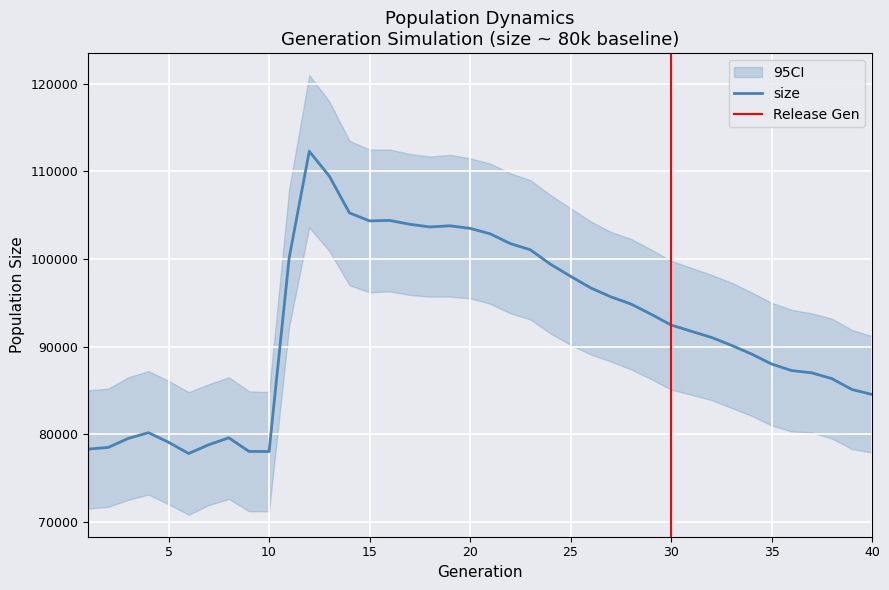

What is the maximum value shown in the chart?

112296.0